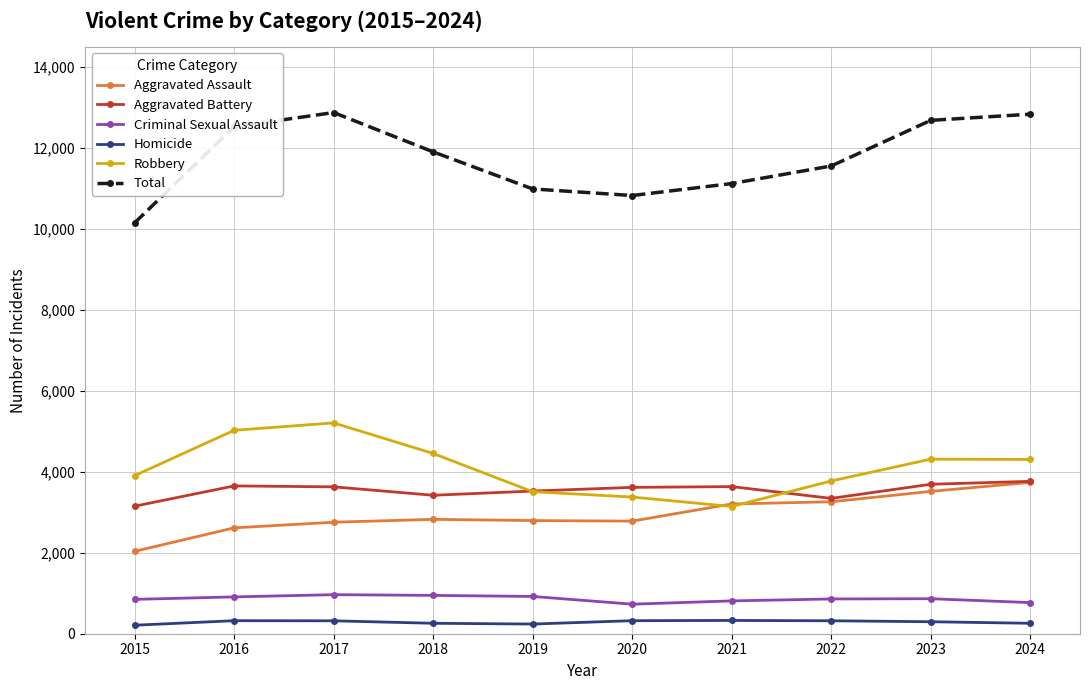

True or false: Total and Aggravated Assault cross at least once.

False